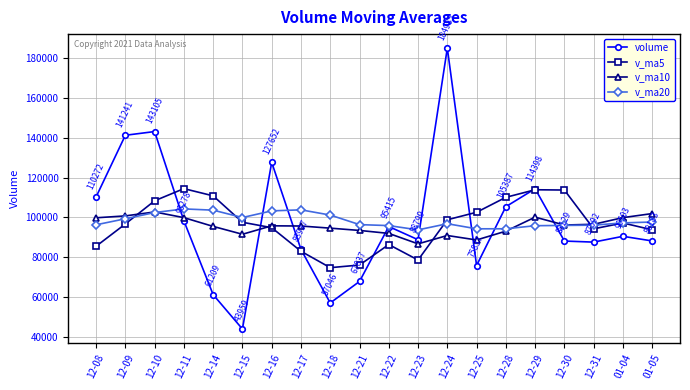

Read the v_ma20 value at 12-10.

102439.0